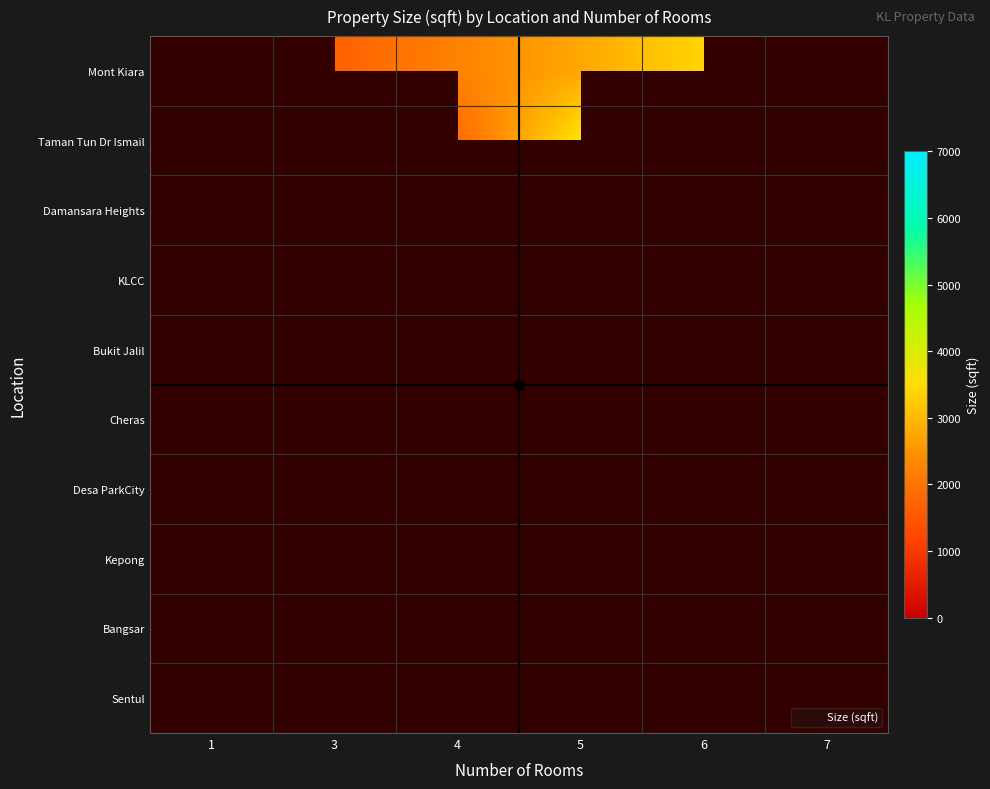

How many series are shown in this chart?

10